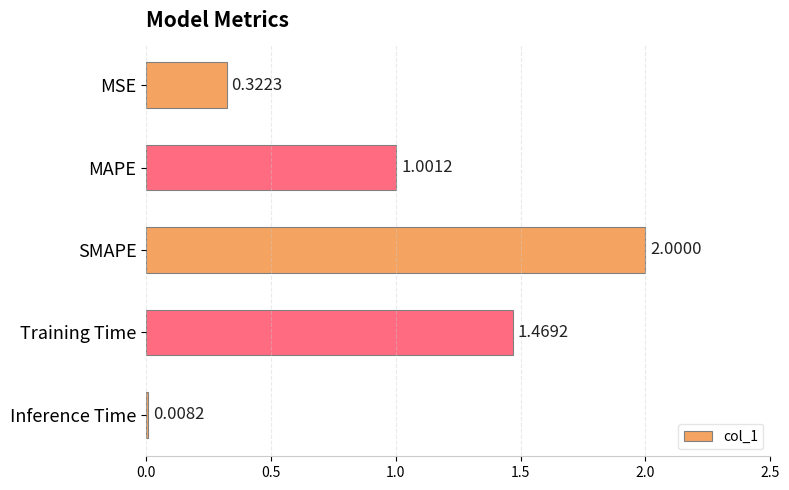

What is the label of the 1st bar from the bottom?

Inference Time